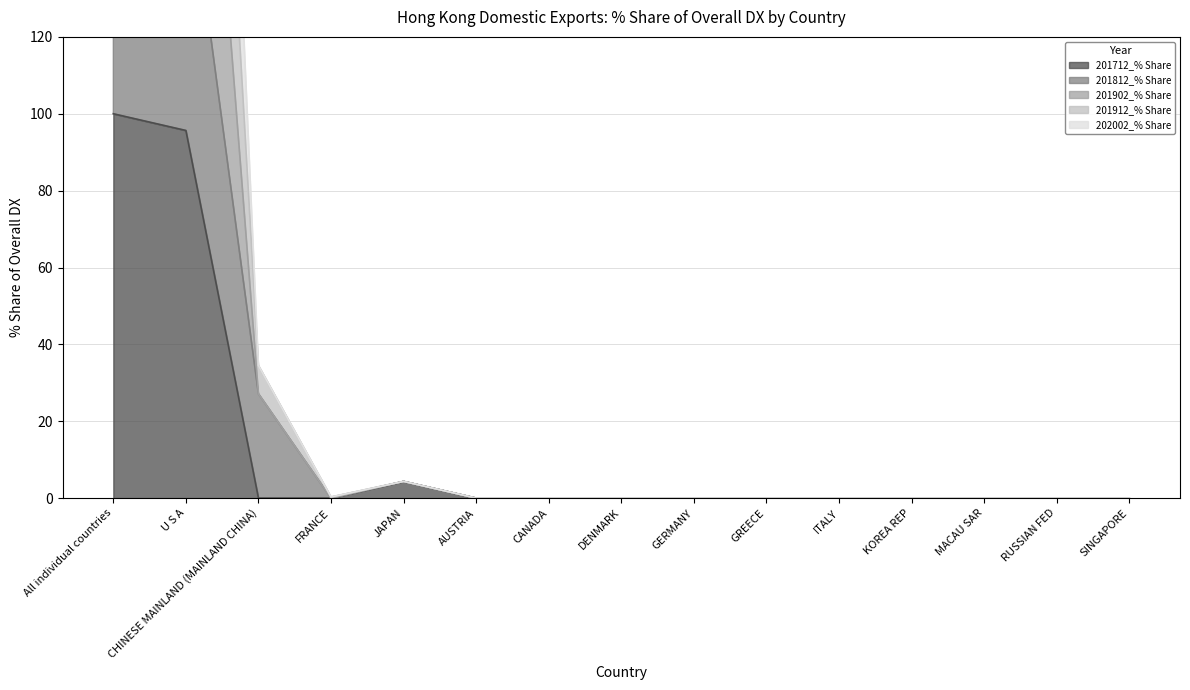

Reading left to right, transcribe all the data shown in this chart.

201712_% Share: 100.0	95.7	0.0	0.0	4.3	0.0	0.0	0.0	0.0	0.0	0.0	0.0	0.0	0.0	0.0
201812_% Share: 200.0	168.5	27.1	0.0	4.3	0.0	0.0	0.0	0.0	0.0	0.0	0.0	0.0	0.0	0.0
201902_% Share: 500.0	460.8	34.5	0.3	4.3	0.0	0.0	0.0	0.0	0.0	0.0	0.0	0.0	0.0	0.0
201912_% Share: 400.0	360.8	34.5	0.3	4.3	0.0	0.0	0.0	0.0	0.0	0.0	0.0	0.0	0.0	0.0
202002_% Share: 300.0	268.5	27.1	0.0	4.3	0.0	0.0	0.0	0.0	0.0	0.0	0.0	0.0	0.0	0.0